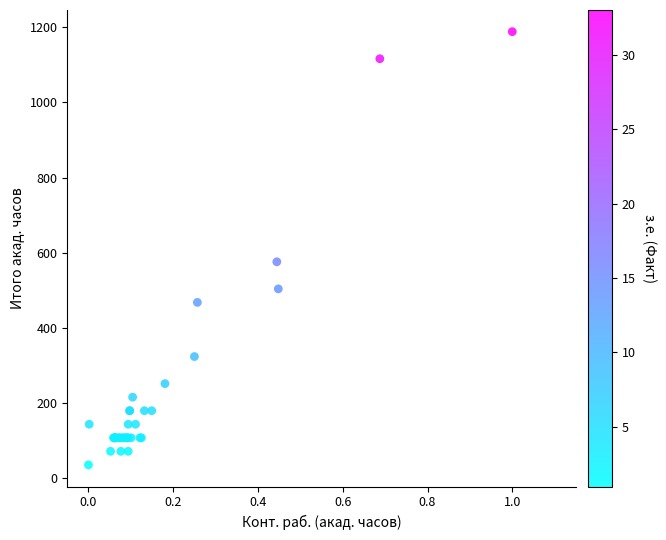

What Y value in the scatter plot is closest to 612?

576